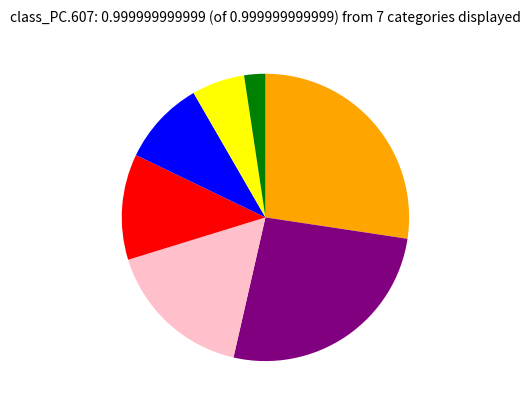

Is there any slice that represents more than half of the pie?

No